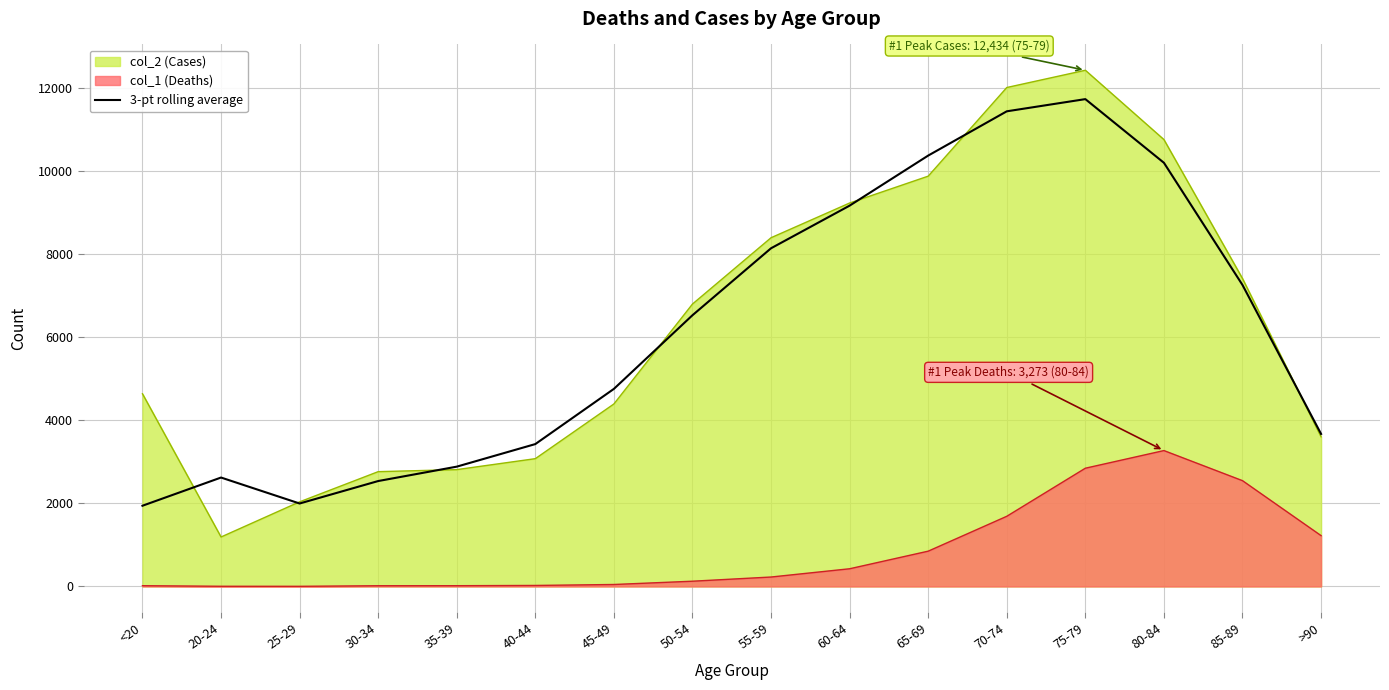

True or false: 3-pt rolling average and col_1 (Deaths) cross at least once.

False